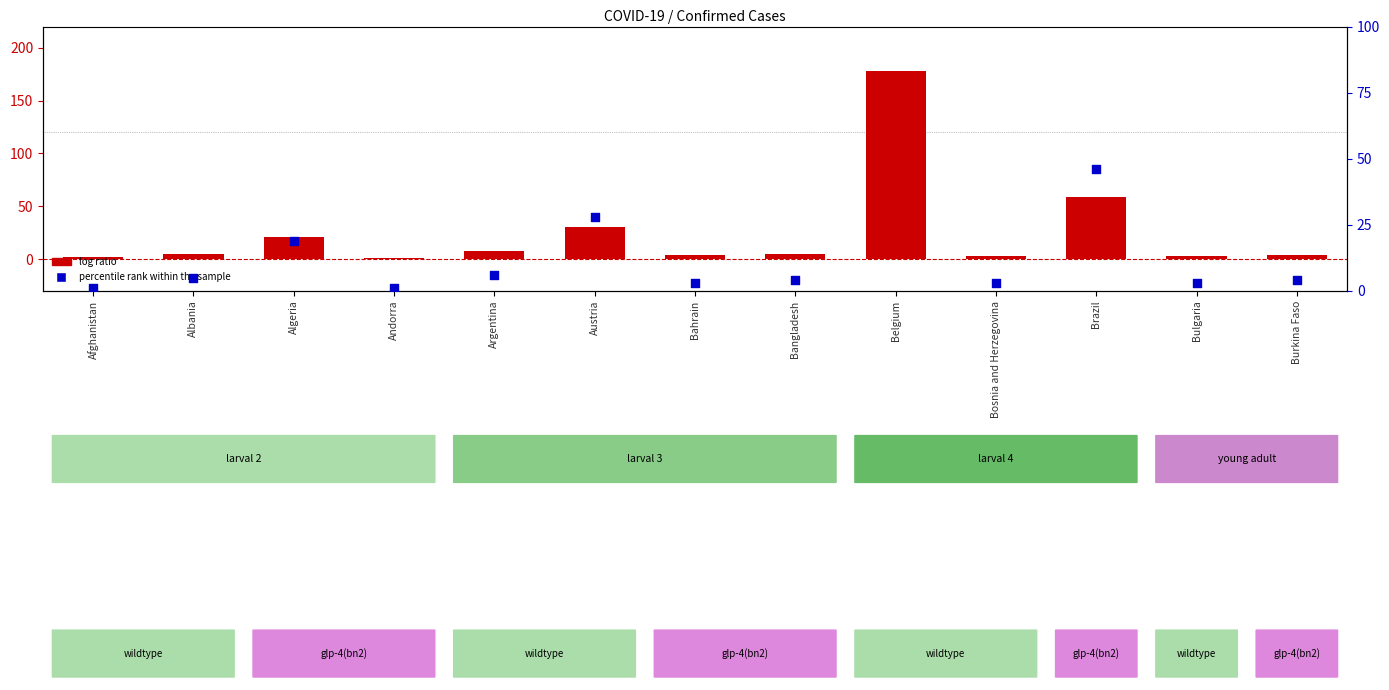

At which category is the sum across all series the highest?

Belgium